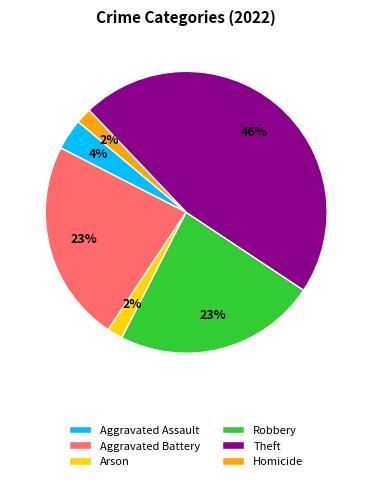

The Theft slice represents 46% of the pie. True or false?

True